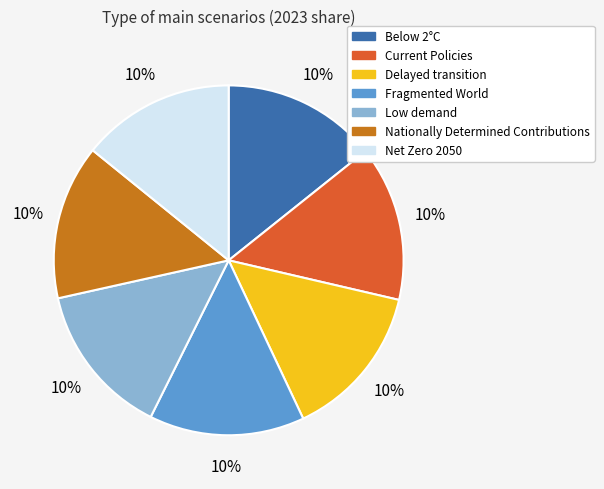

What portion of the pie excludes Fragmented World?

85.6%